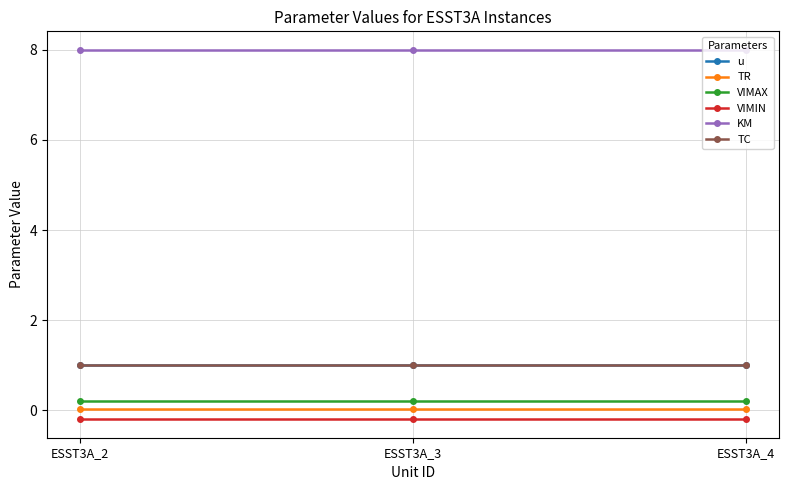

What is the sum of the VIMAX values at ESST3A_3 and ESST3A_4?

0.4